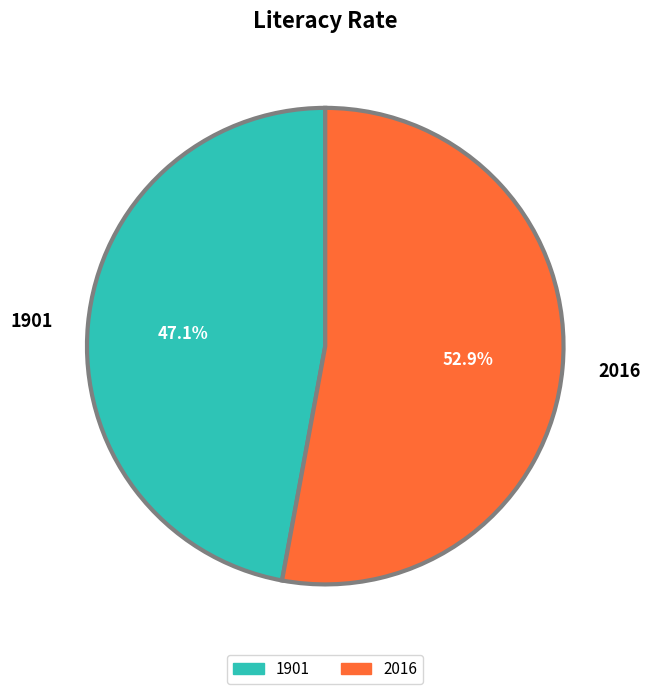

Approximately how many times larger is the value at 1901 compared to 2016?

0.9